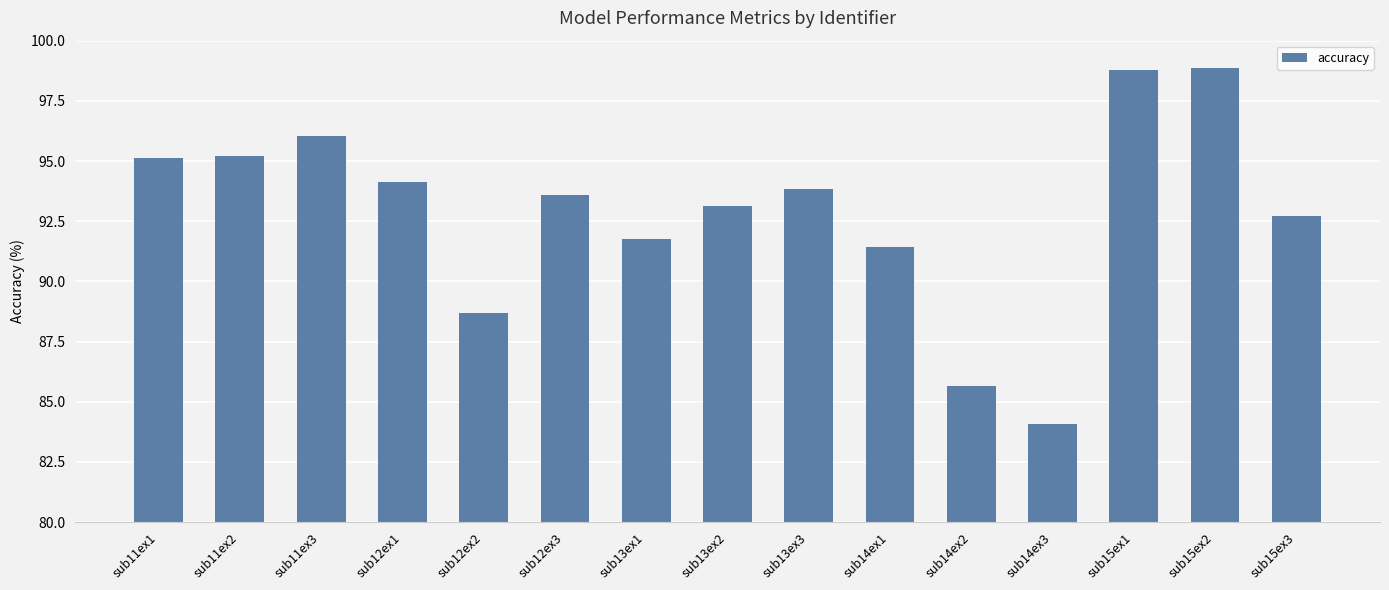

What is the label of the 3rd bar from the left?

sub11ex3